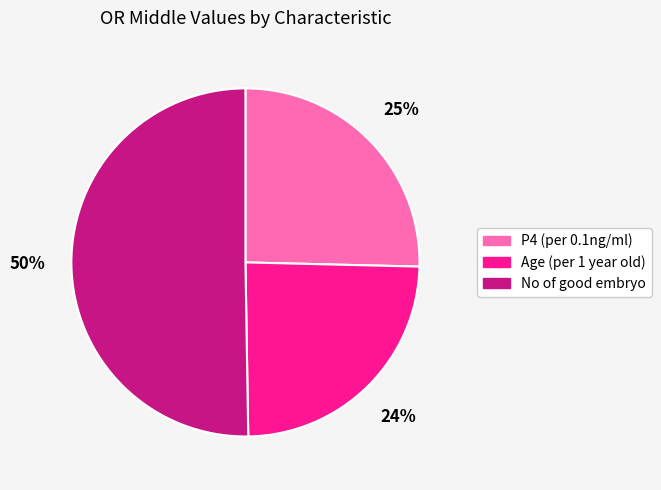

Which has a higher value, No of good embryo or P4 (per 0.1ng/ml)?

No of good embryo